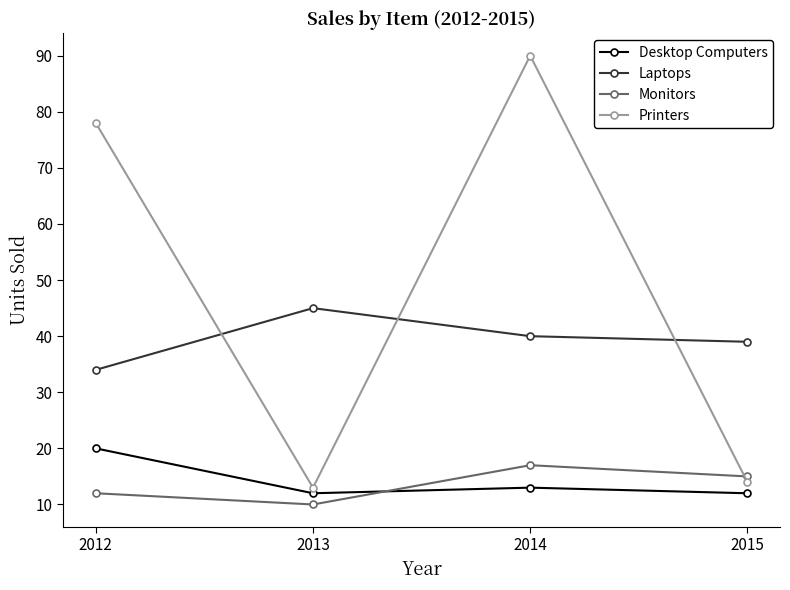

List the labels in order of Monitors value, largest first.

2014, 2015, 2012, 2013